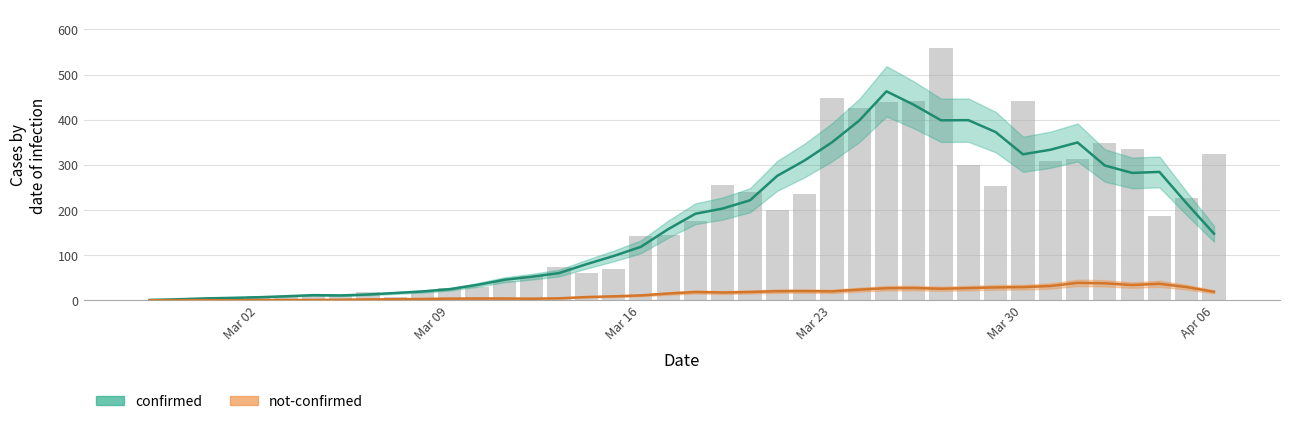

What is the minimum value shown in the chart?

0.4